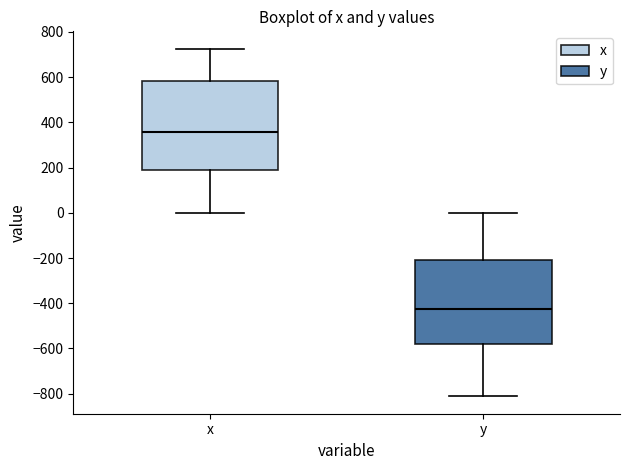

Which box has the lowest median line?

y